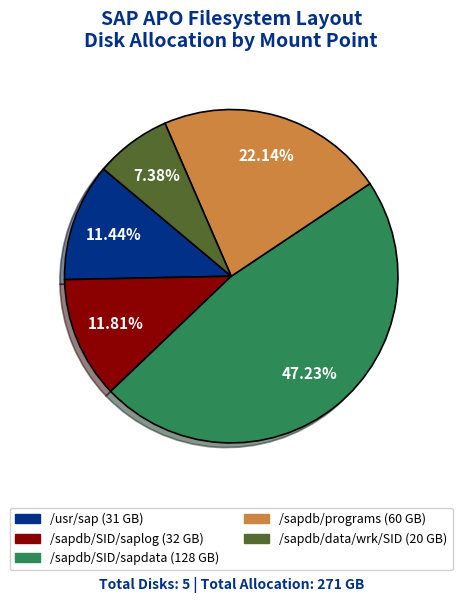

Which has a higher value, /sapdb/data/wrk/SID or /sapdb/programs?

/sapdb/programs